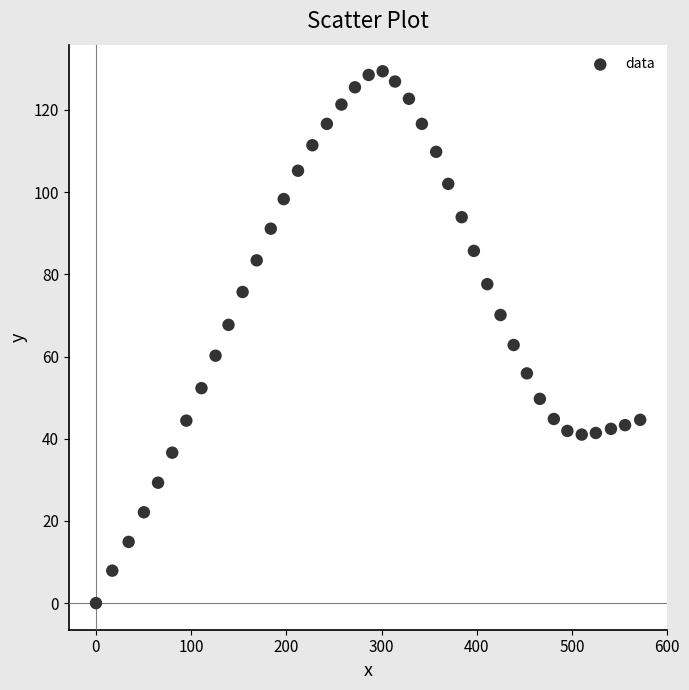

What is the range of X values (max minus min)?

571.6